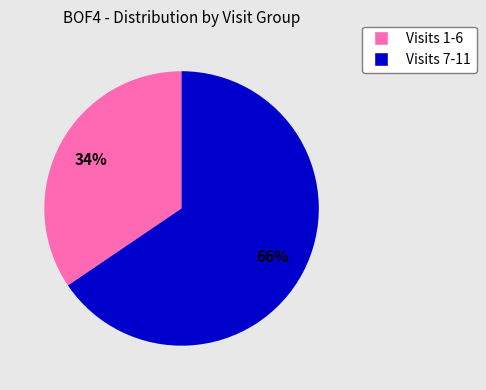

Does any single category account for the majority?

Yes